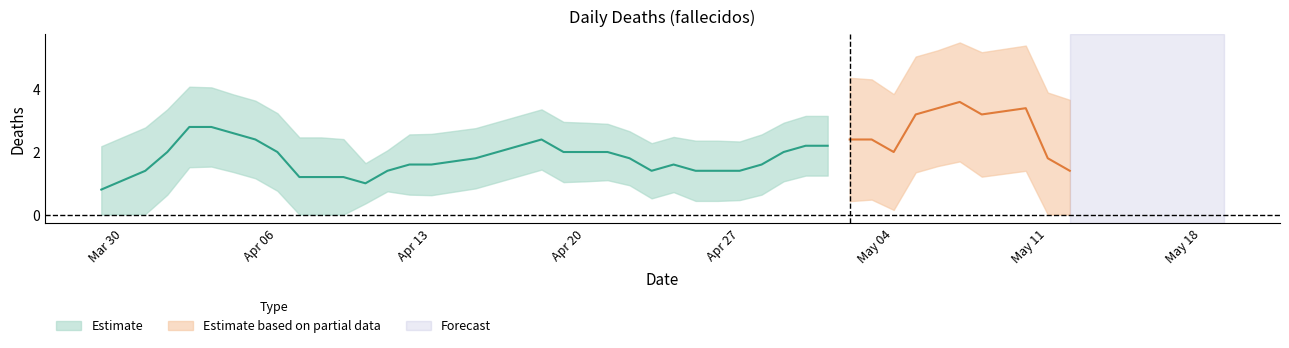

Count the values in the range 1 to 3.

36